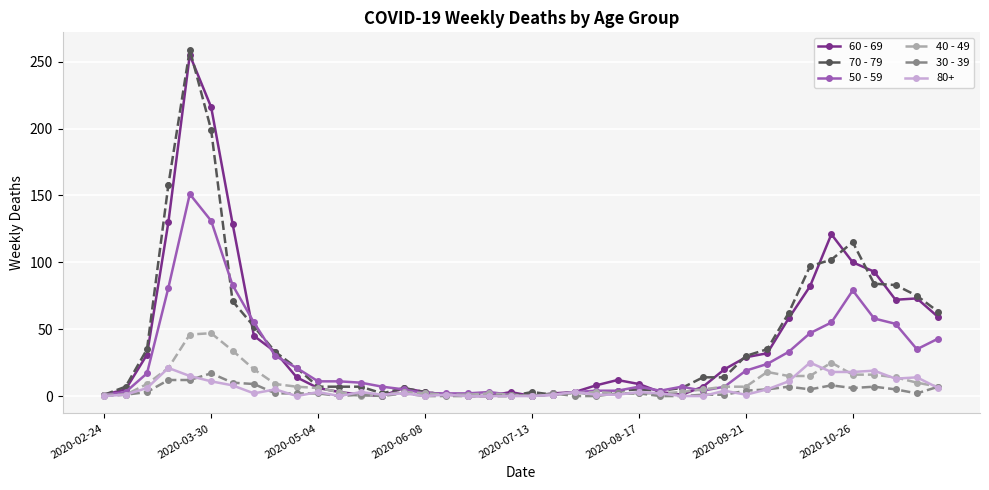

At how many categories does at least one series exceed 106?

6